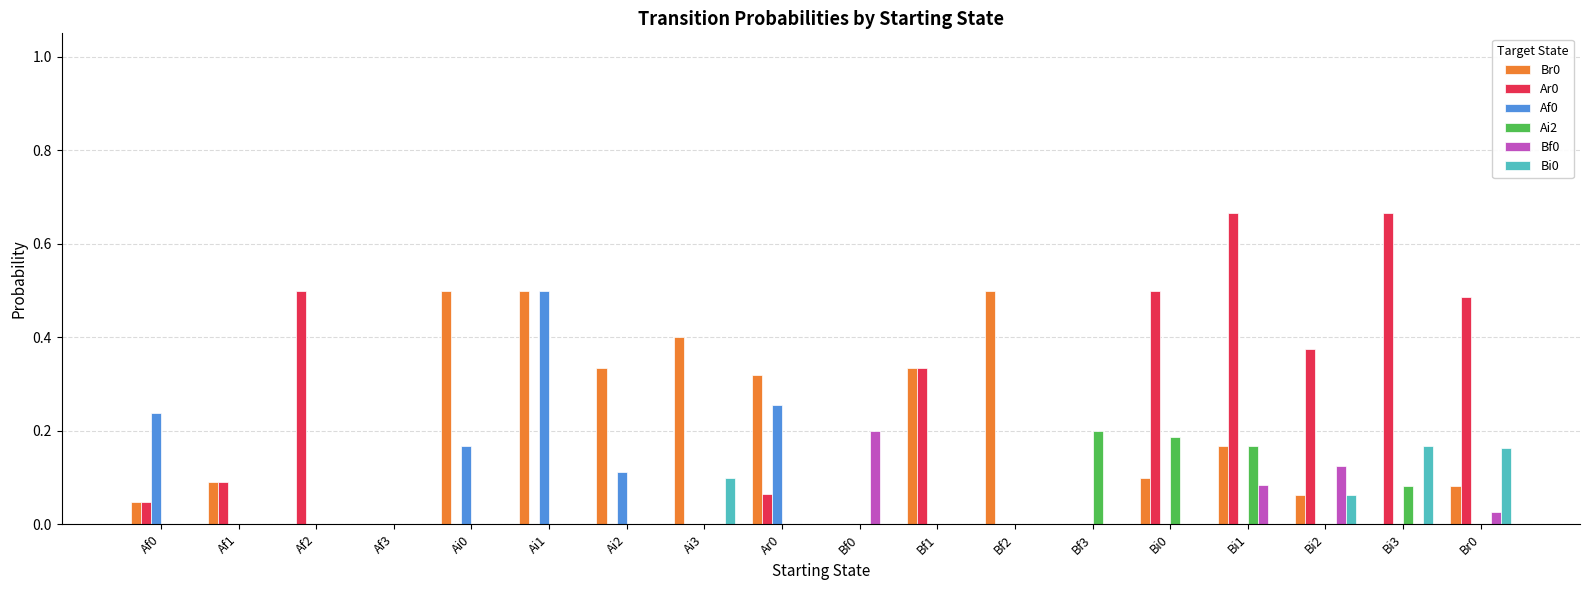

The Ar0 series shows 0.0 at Bf3. True or false?

True